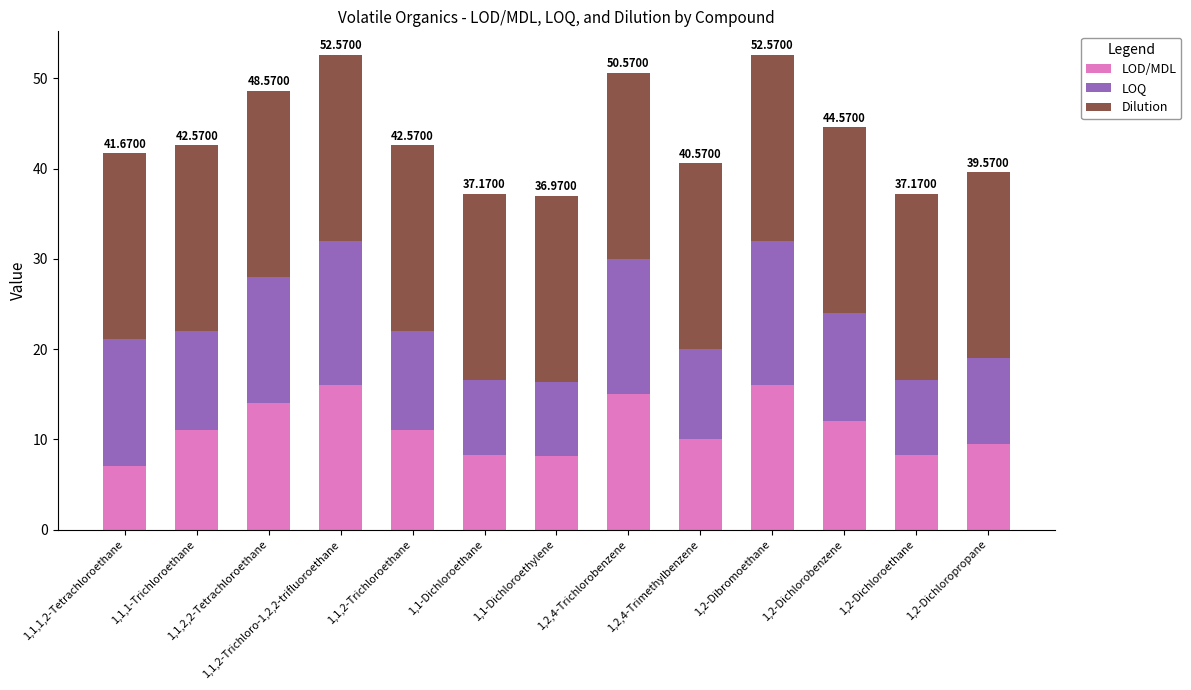

What is the total value across all series at 1,2-Dichlorobenzene?

44.6